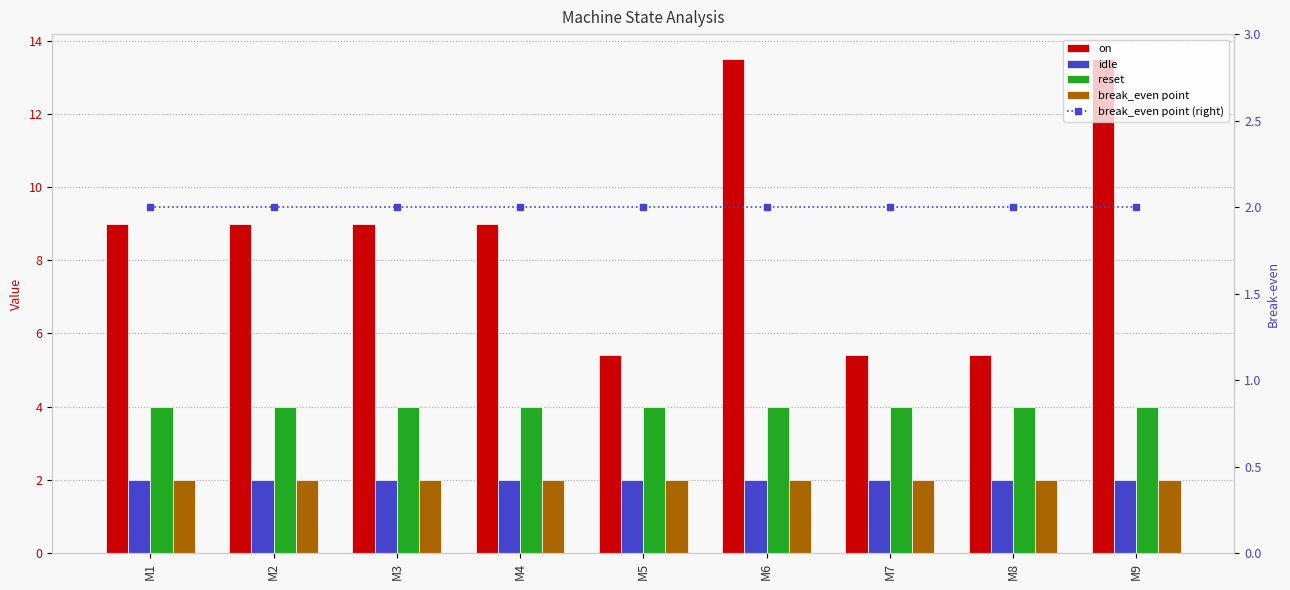

At which label does break_even point (right) reach its minimum?

M1